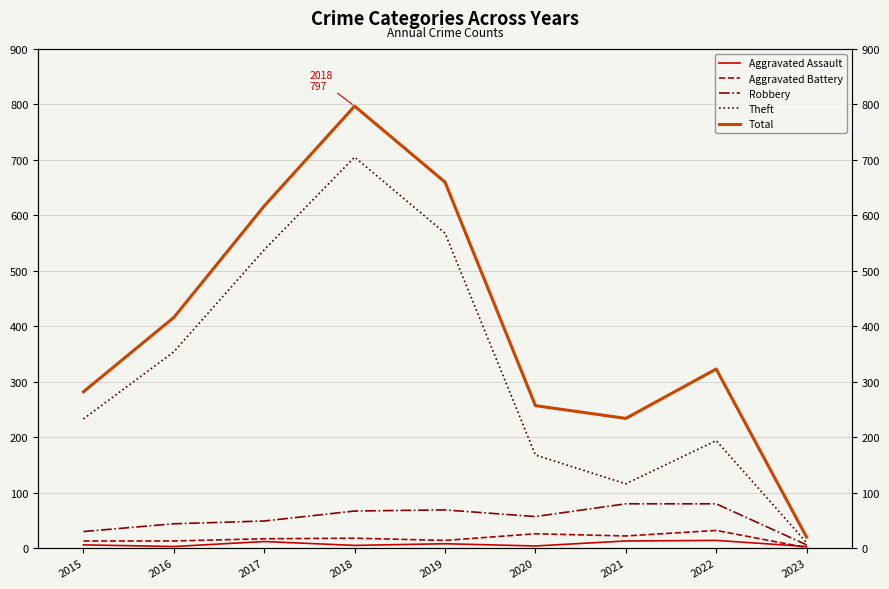

Is it true that Total equals 150 at 2016?

False